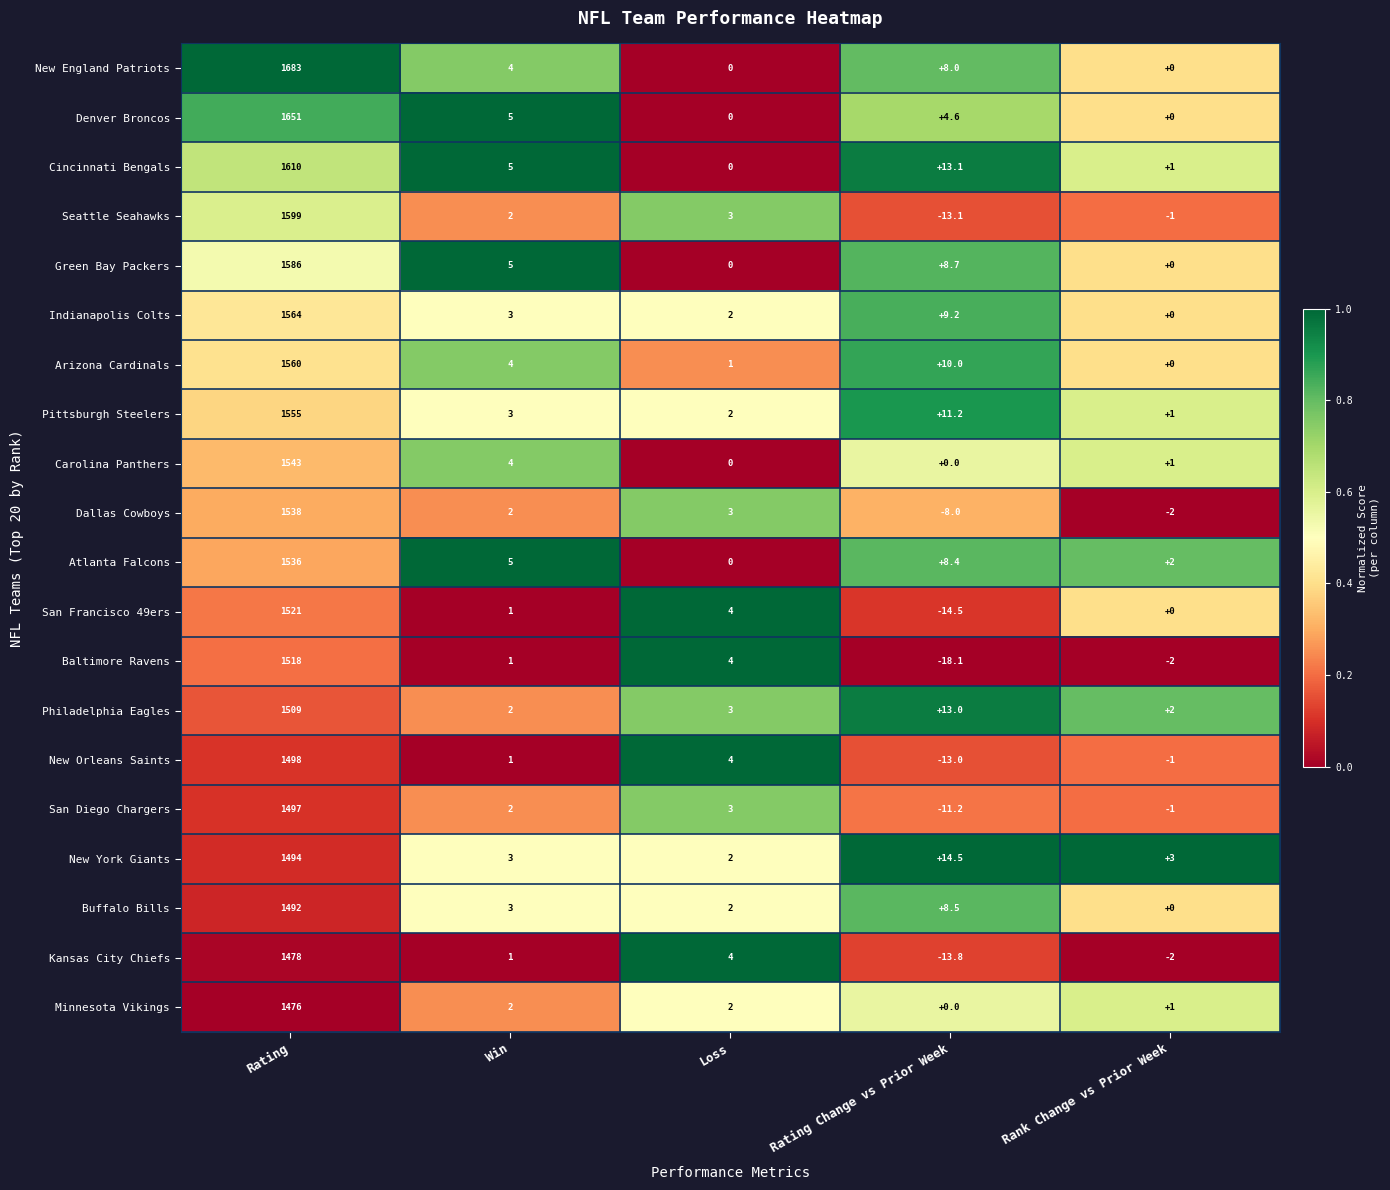

The value of San Diego Chargers at Loss is 3.0. True or false?

True